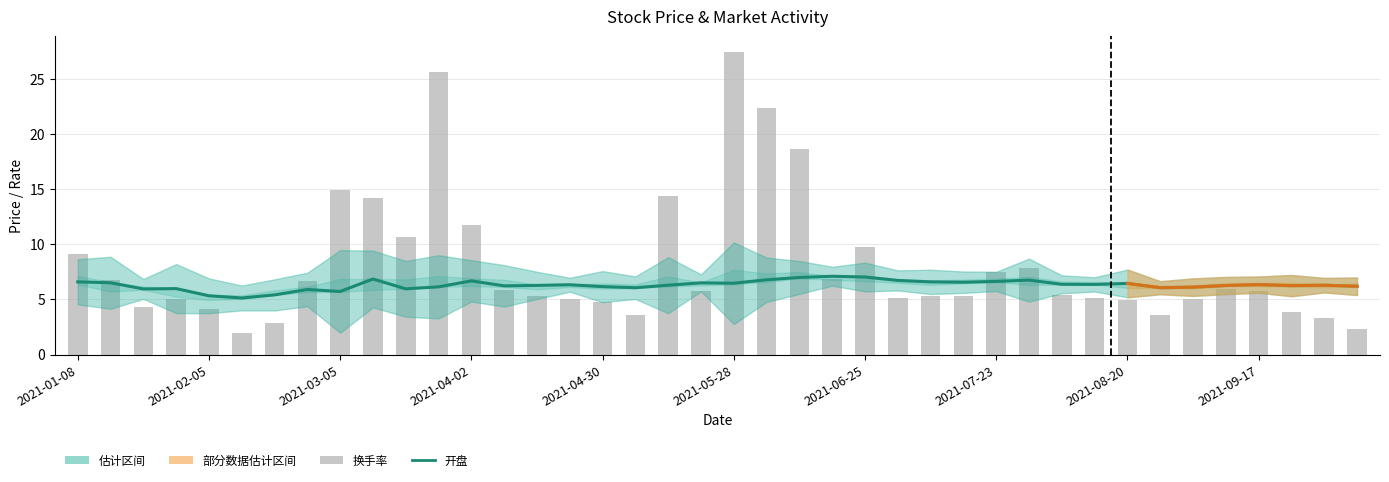

At which category is the sum across all series the highest?

2021-05-28